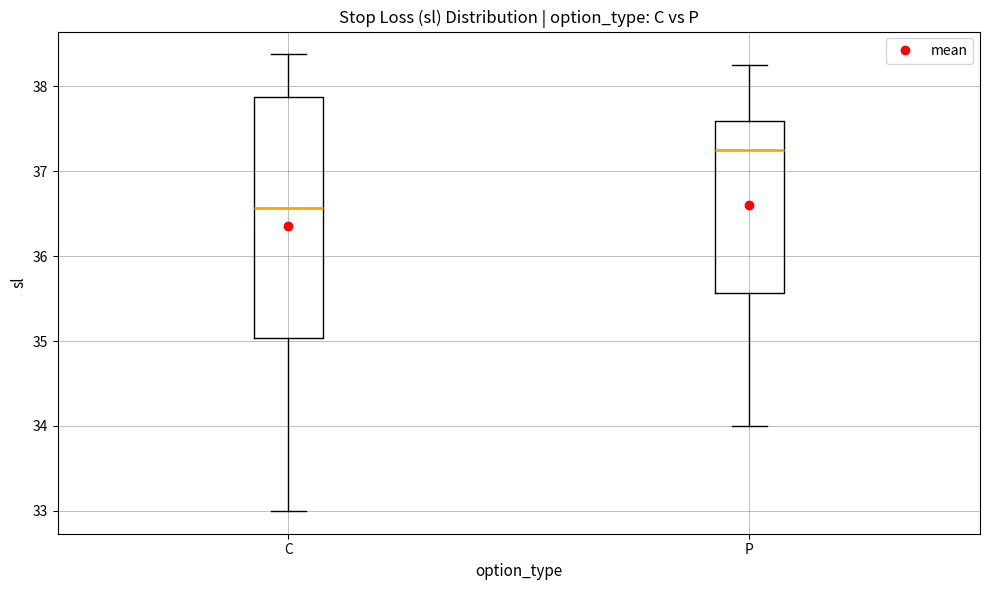

Which box's median line is the highest?

P